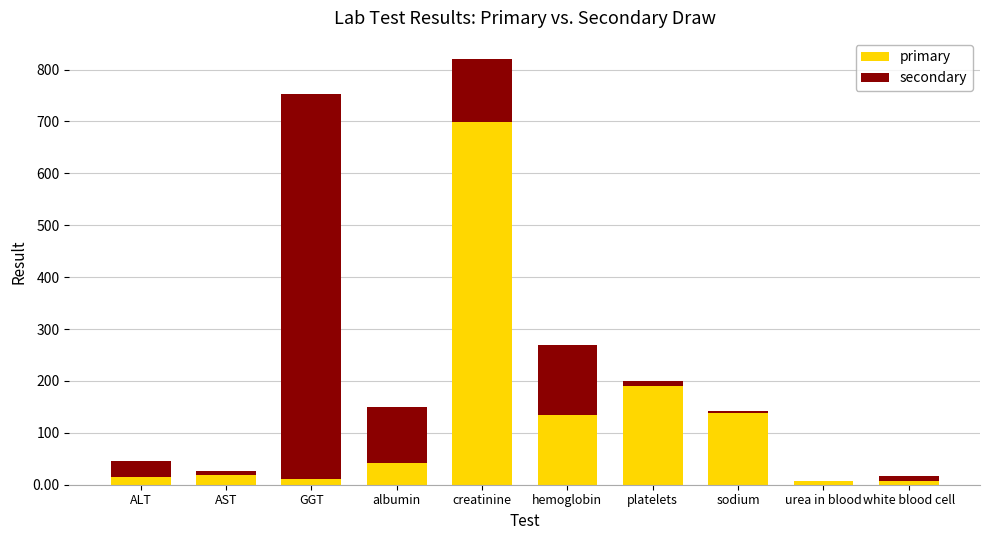

What are all the series names shown in the legend?

primary, secondary